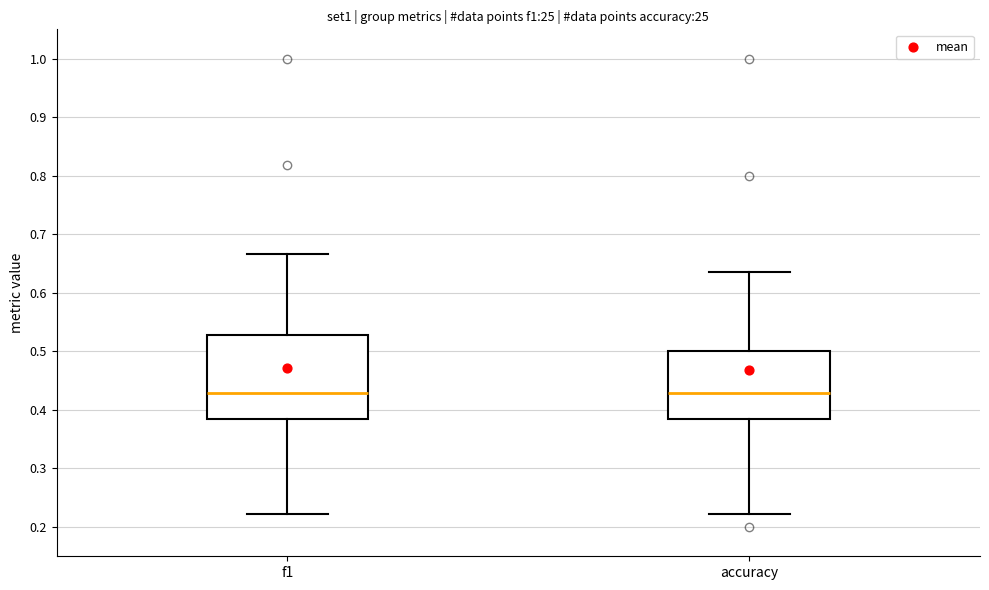

Reading left to right, transcribe this box plot: for each box, give where its median line is, the range the box spans, and where its two whiskers end, as read against the y-axis. The values are not printed on the chart, so give them approximately, as read against the axis.

f1: median 0.43, box 0.38 to 0.53, whiskers 0.22 to 0.67
accuracy: median 0.43, box 0.38 to 0.50, whiskers 0.22 to 0.64